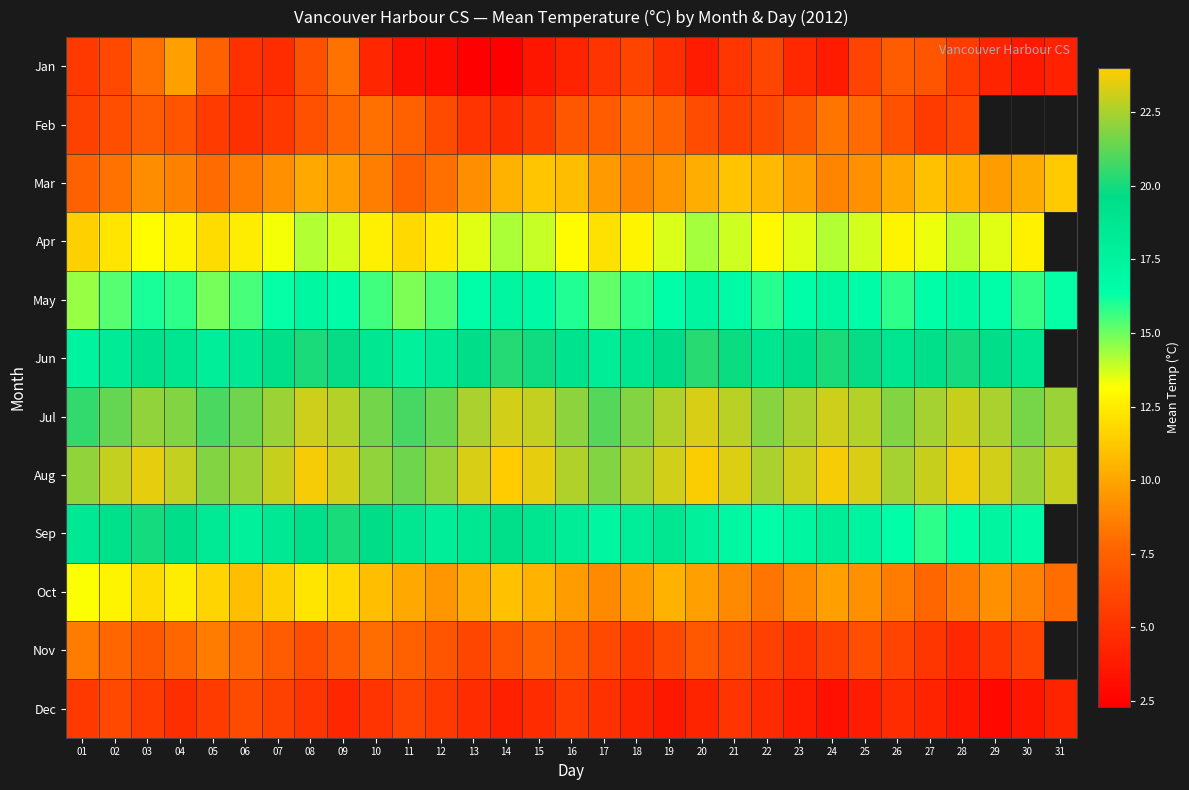

Rank the series by their maximum value, from highest to lowest.

Aug, Jul, Jun, Sep, May, Apr, Oct, Mar, Jan, Nov, Feb, Dec